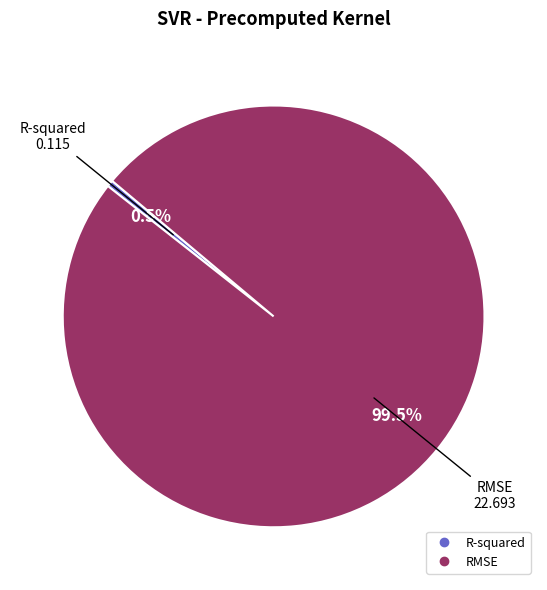

To the nearest percent, what is the difference between the RMSE and R-squared slice percentages?

99%